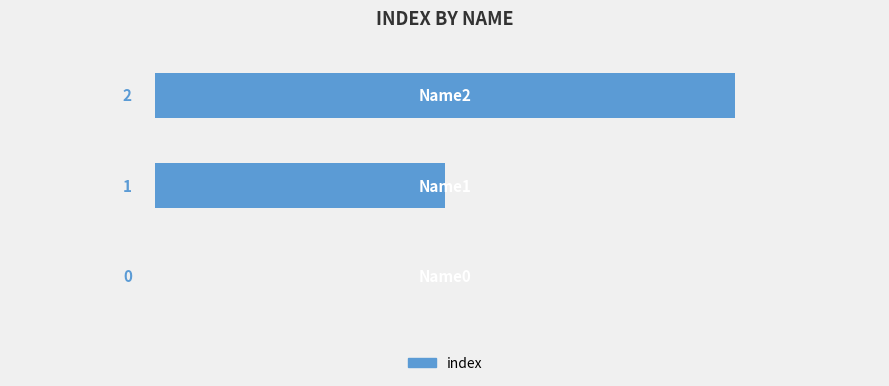

How many values are between 0 and 2?

3